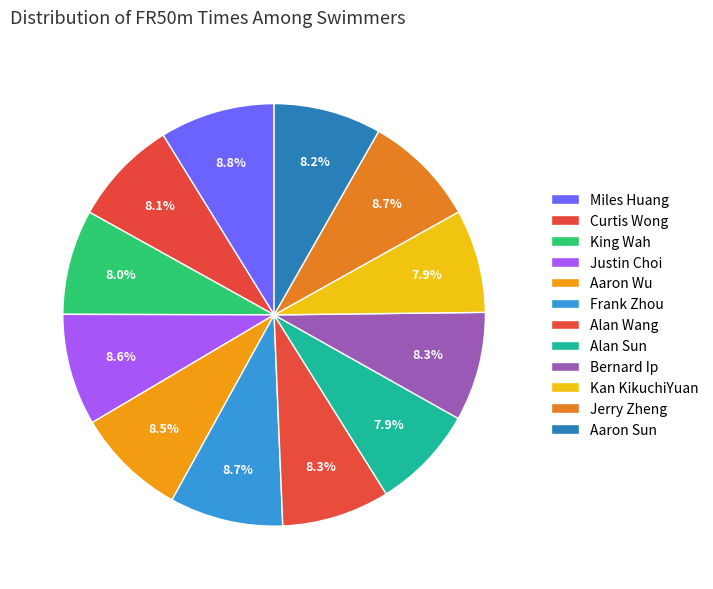

To the nearest percent, what is the average slice percentage?

8%